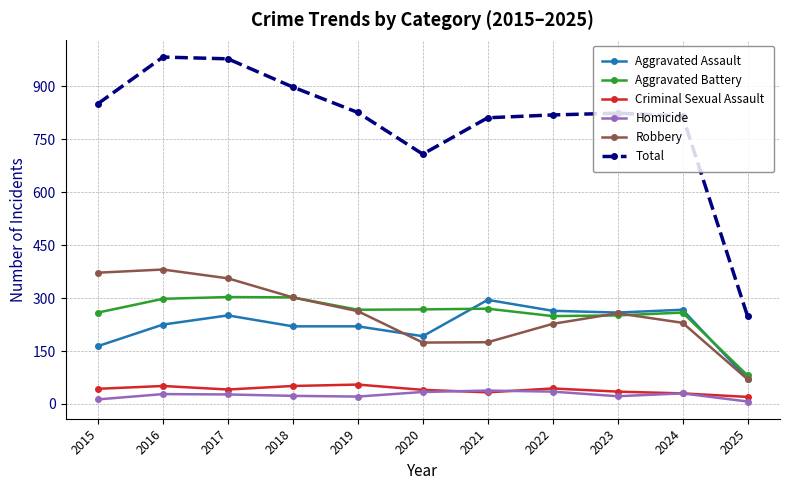

Is the value of Homicide at 2017 greater than the value of Robbery at 2022?

No